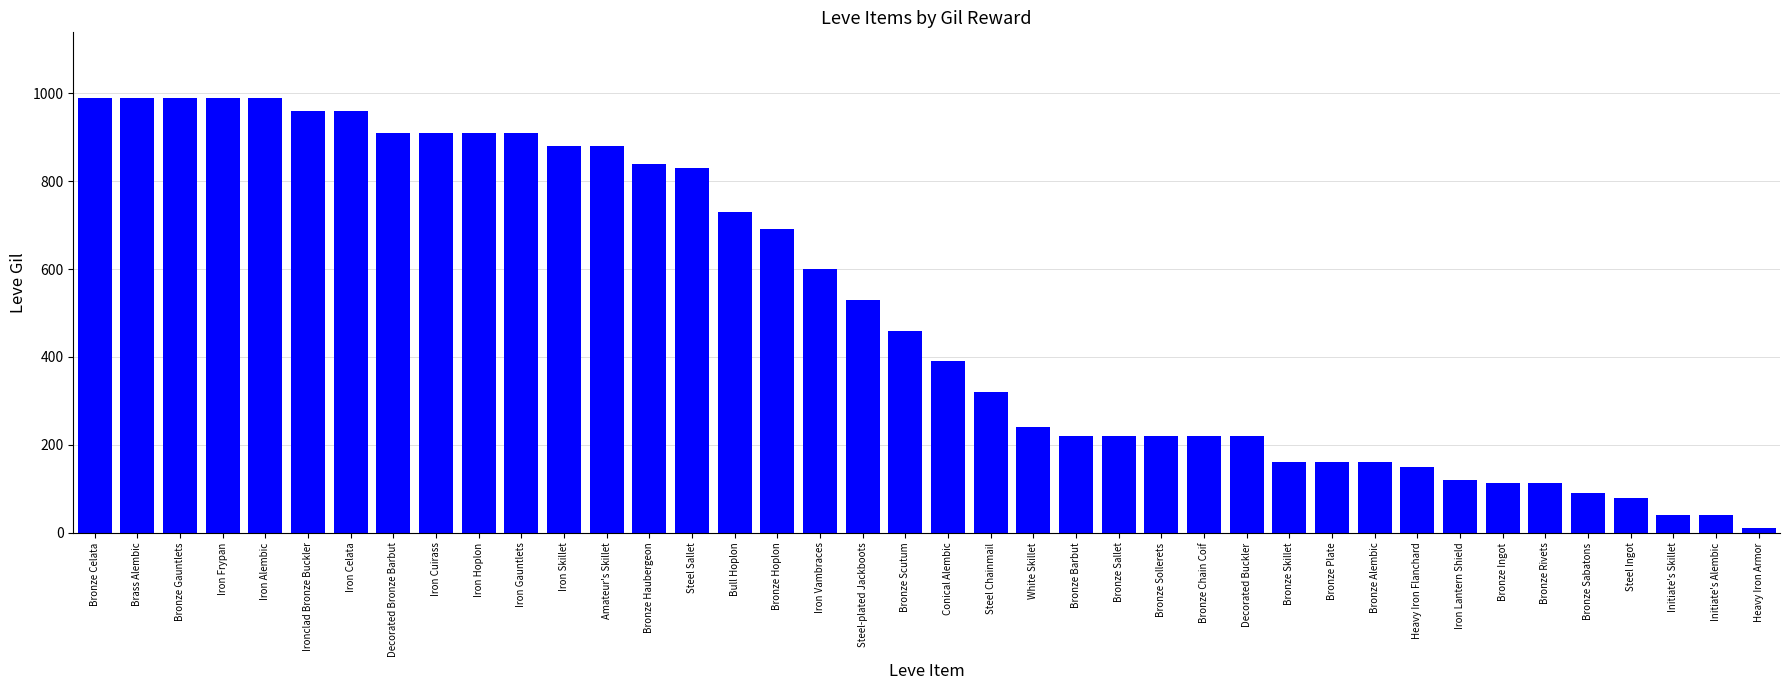

What is the average value?

506